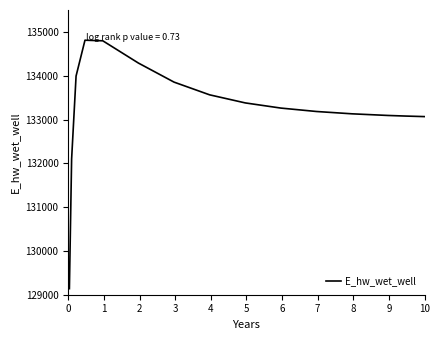

What is the greatest value displayed?

134810.5